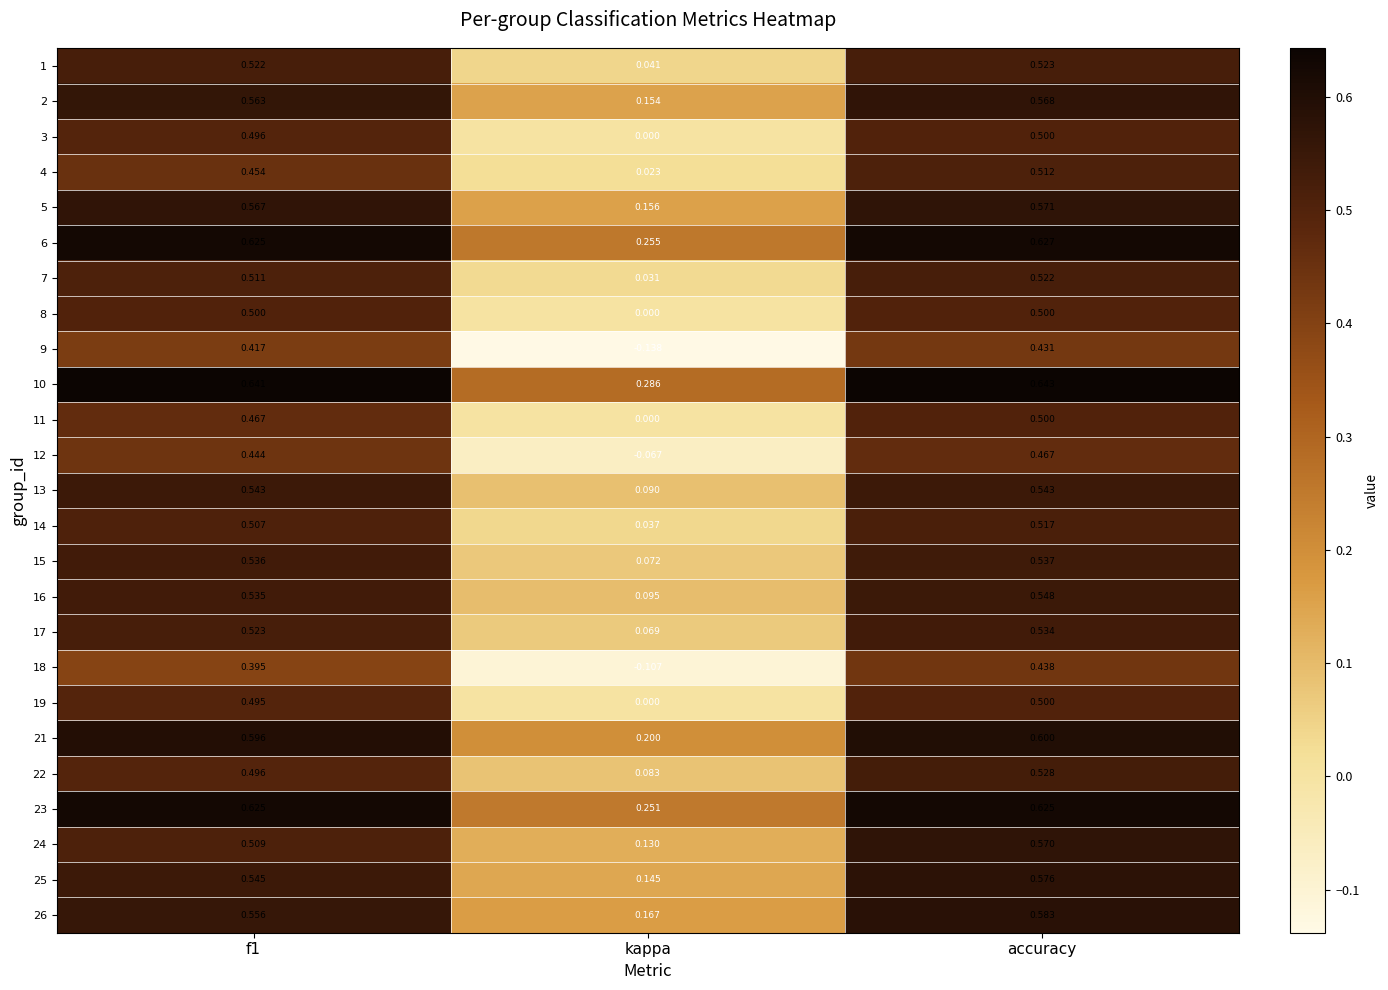

At which category is the sum across all series the highest?

accuracy